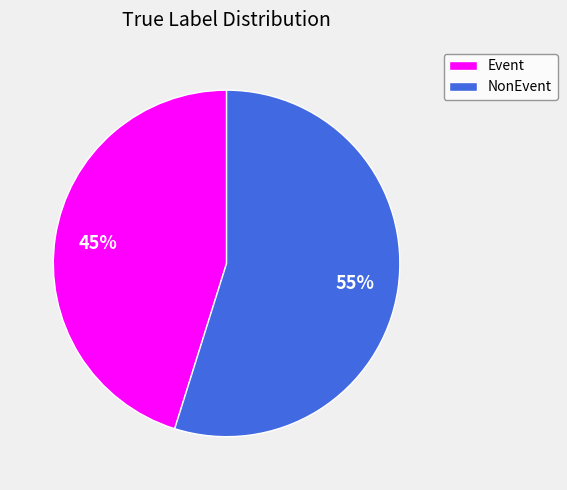

To the nearest percent, what is the difference between the largest and smallest slice percentages?

10%